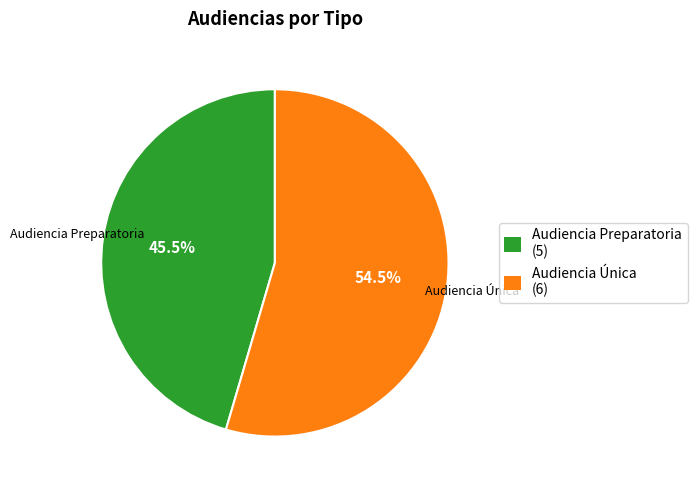

Count the number of slices in the pie.

2